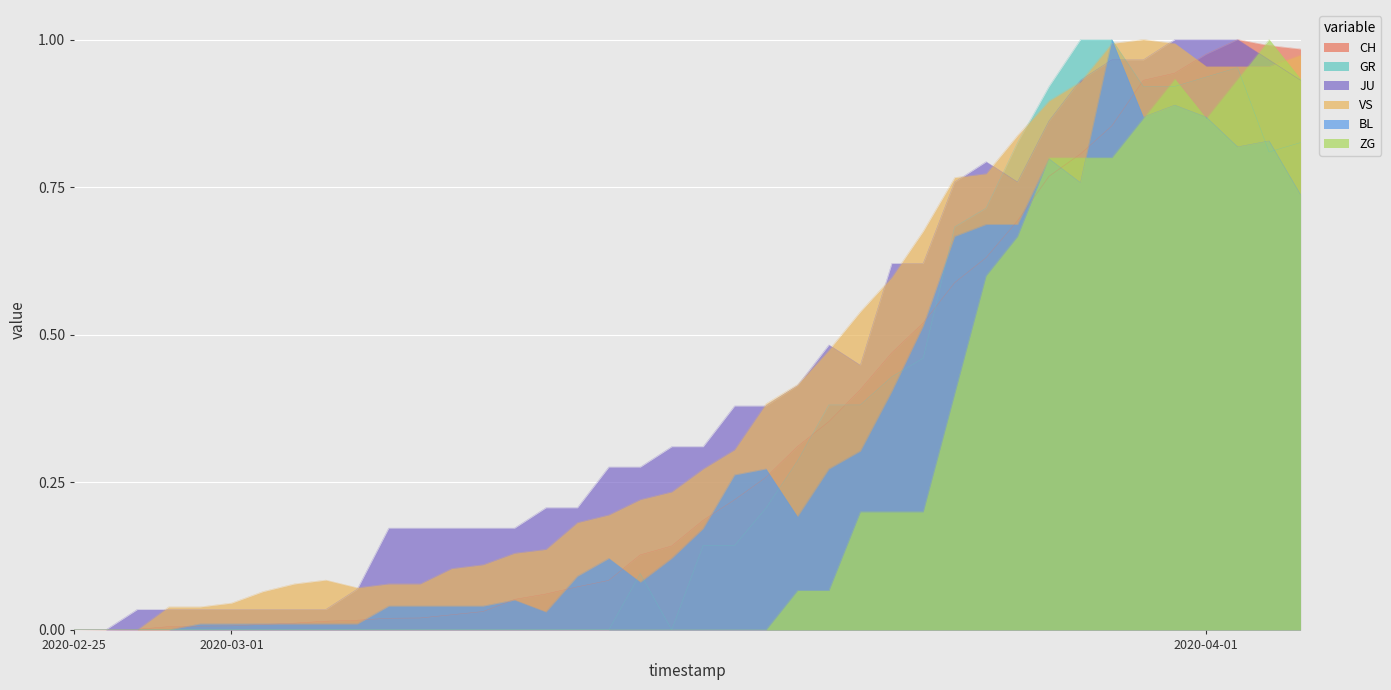

What are all the series names shown in the legend?

CH, GR, JU, VS, BL, ZG